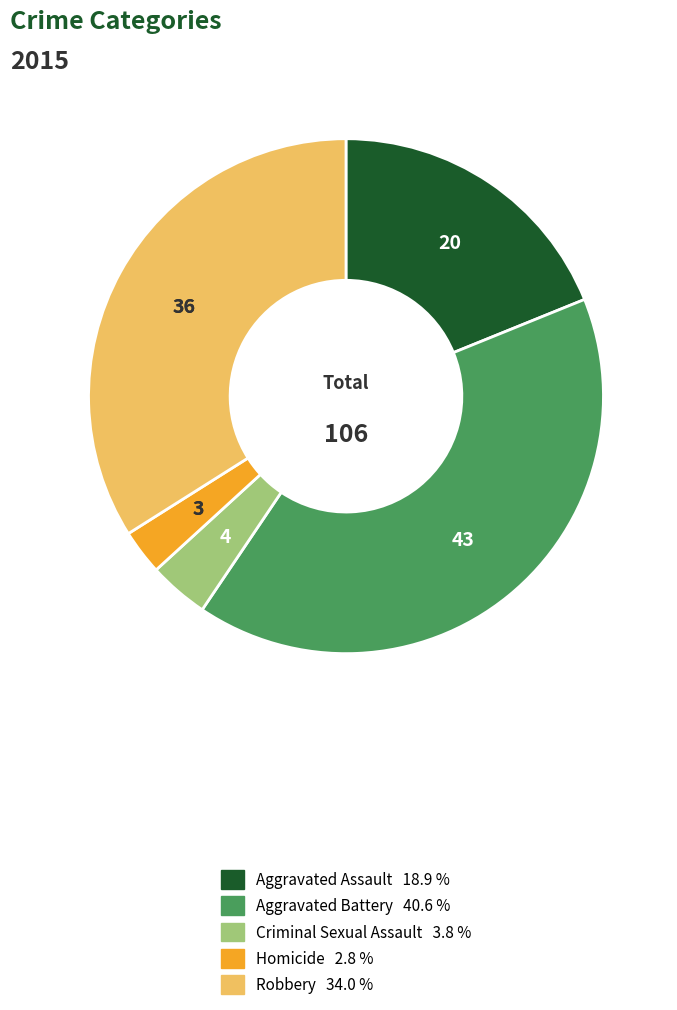

Count the number of slices in the pie.

5